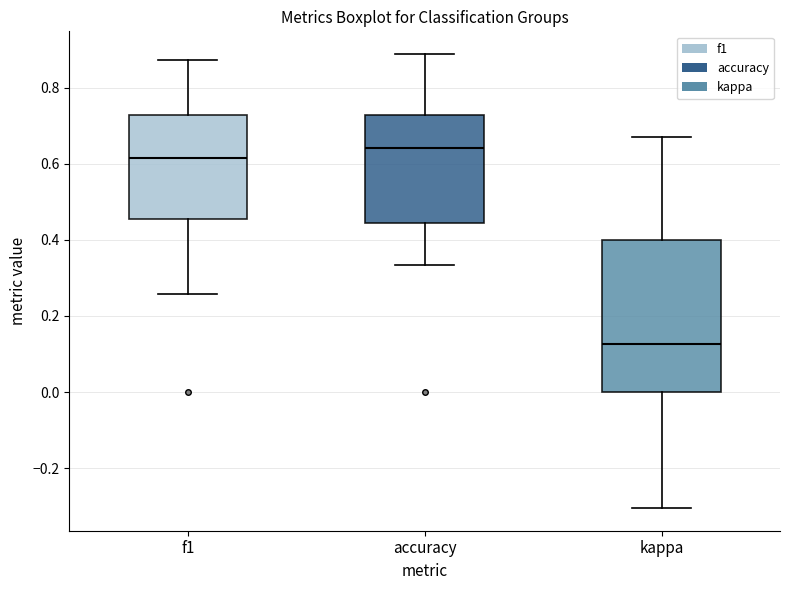

Where does the upper whisker of the box for accuracy end on the y-axis? The values are not printed on the chart, so give them approximately, as read against the axis.

0.88